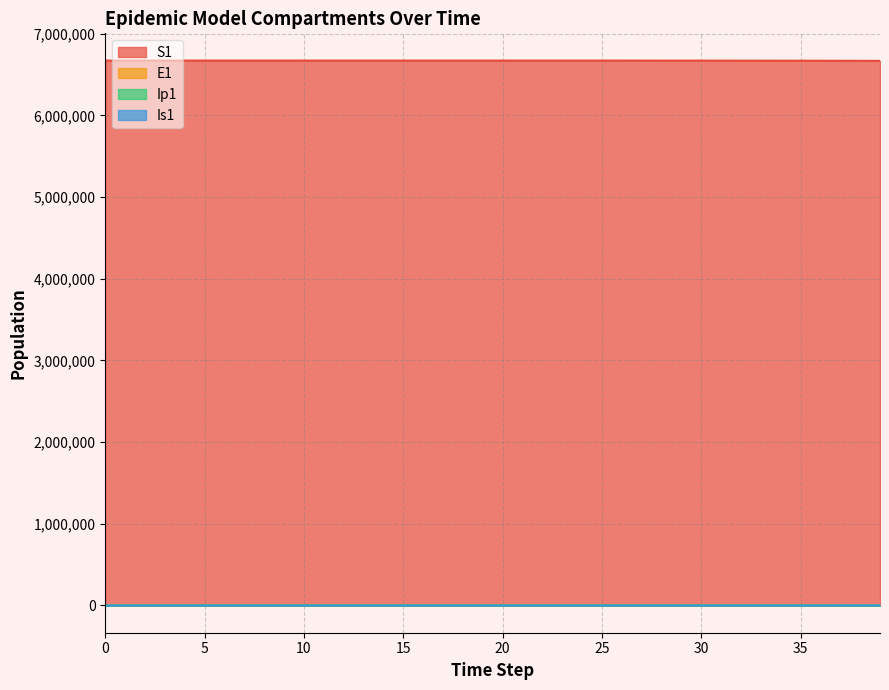

True or false: Ip1 and E1 cross at least once.

False